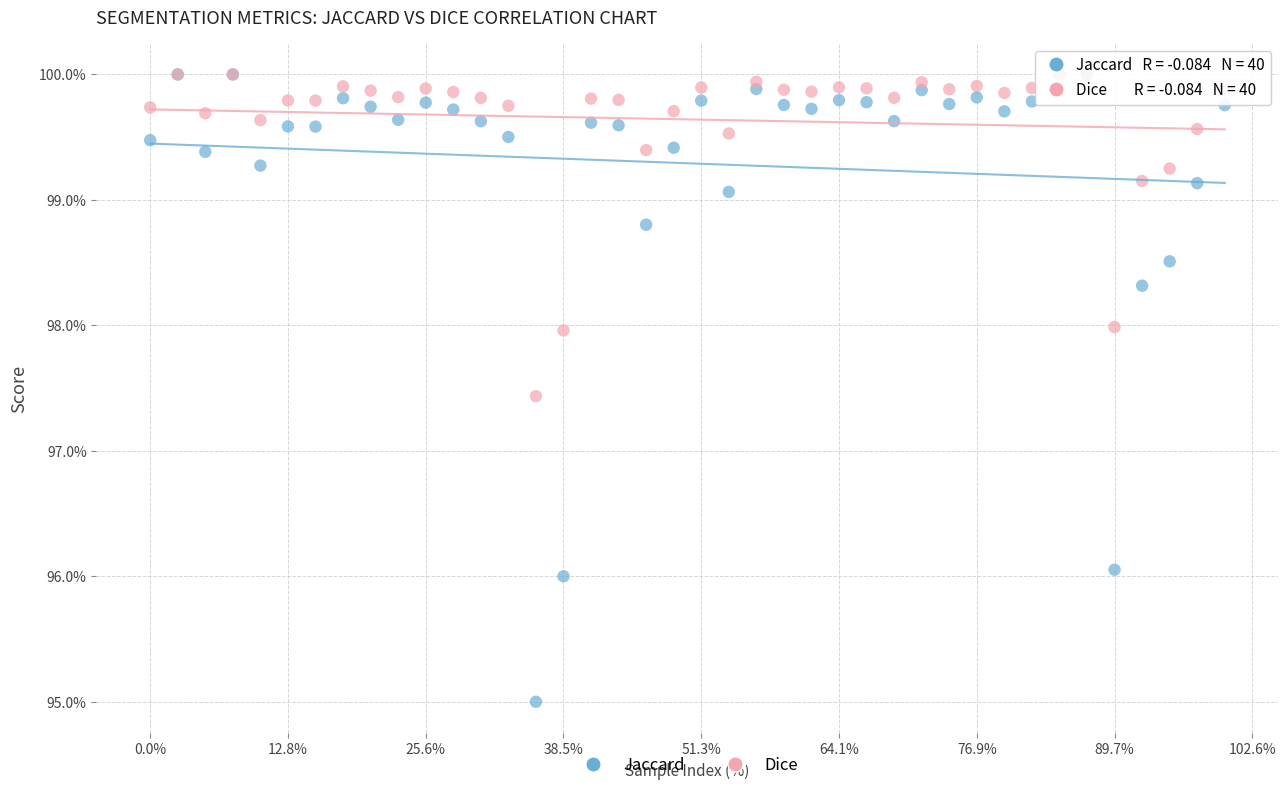

Which series reaches the minimum Y coordinate?

Jaccard